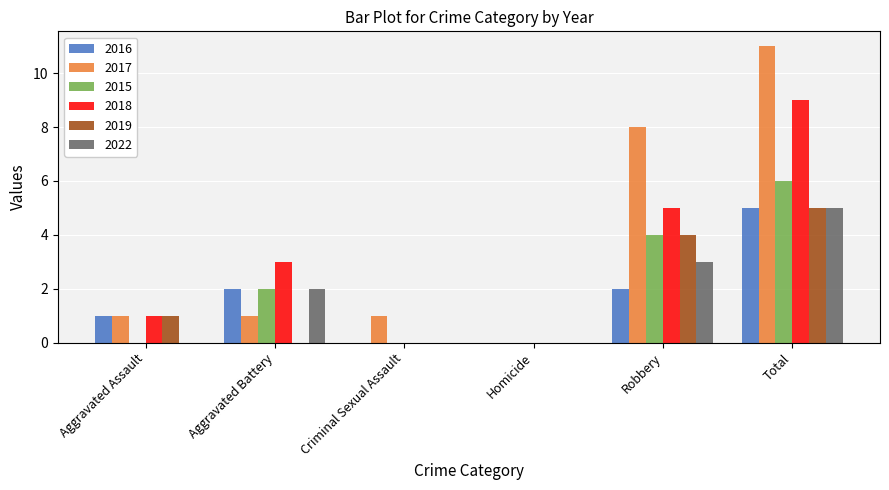

Count the number of data series in this chart.

6